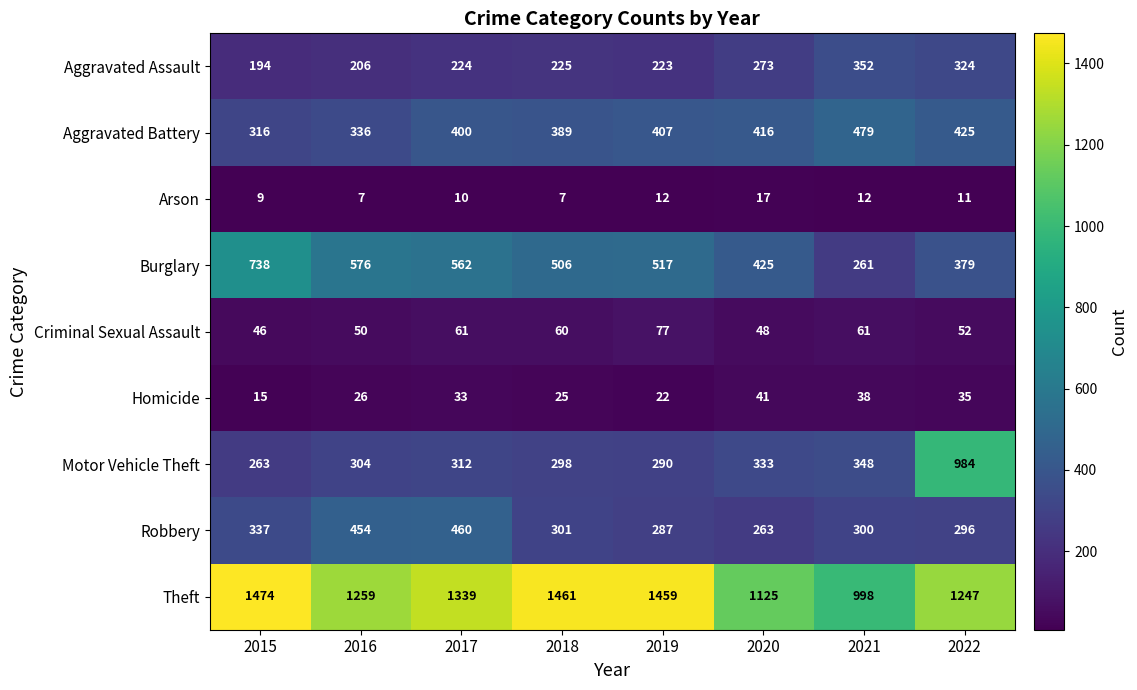

What is the total value across all series at 2020?

2941